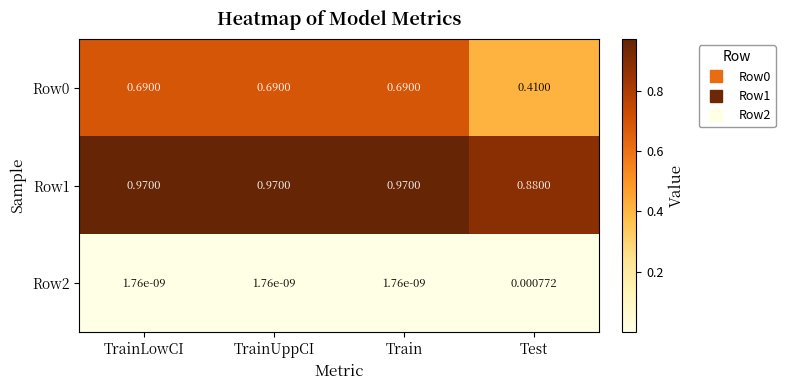

At which label is Row1 closest to 0?

Test